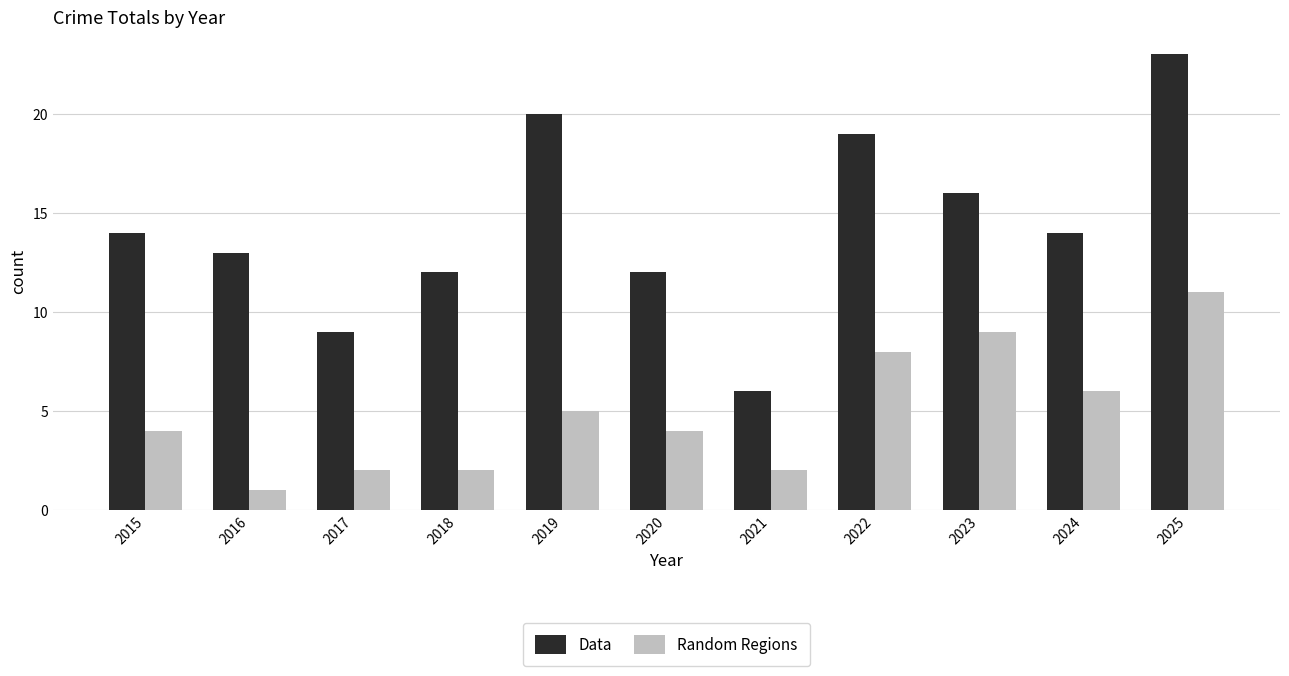

At which category does the chart reach its minimum across all series?

2016